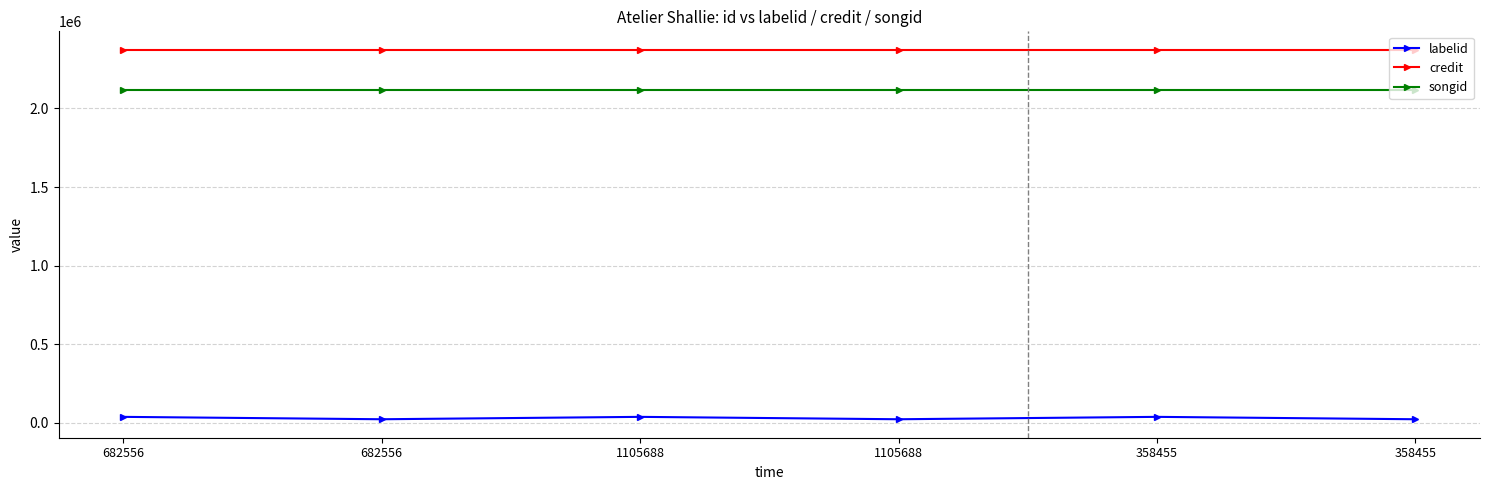

True or false: labelid and songid cross at least once.

False